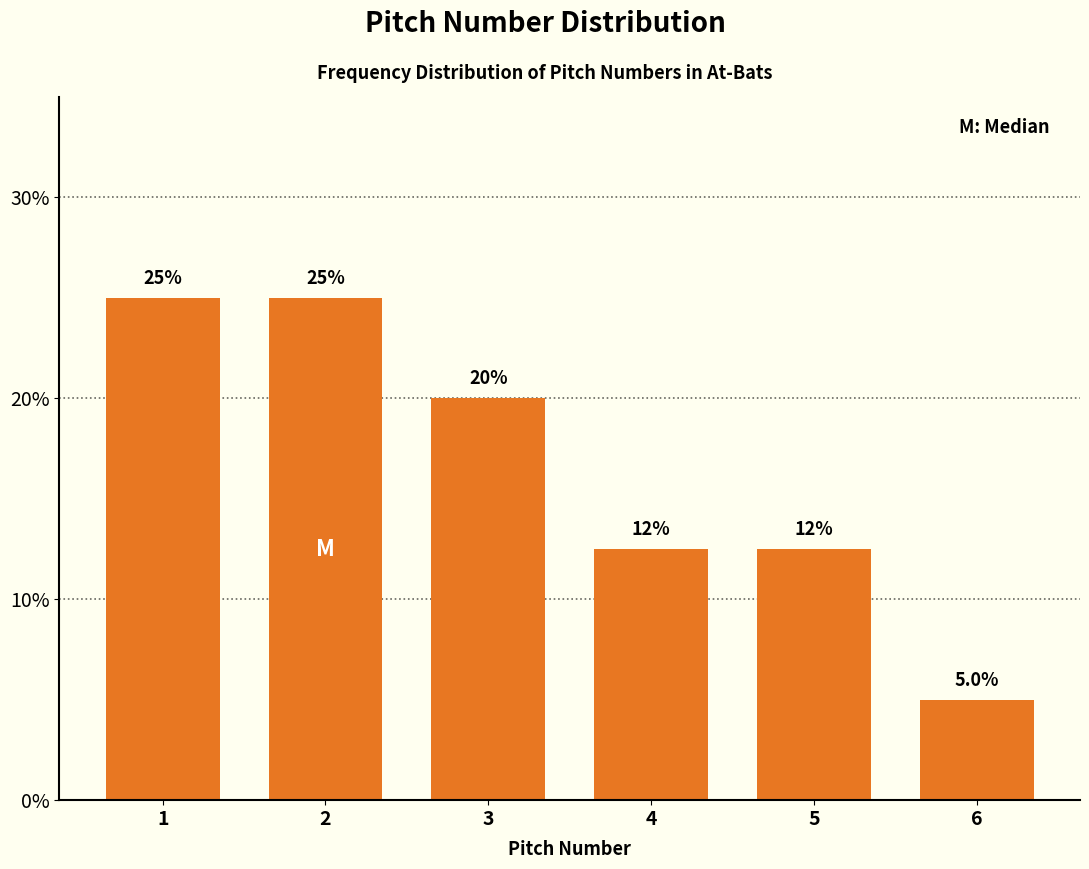

Reading left to right, transcribe all the data shown in this chart.

25.0	25.0	20.0	12.5	12.5	5.0